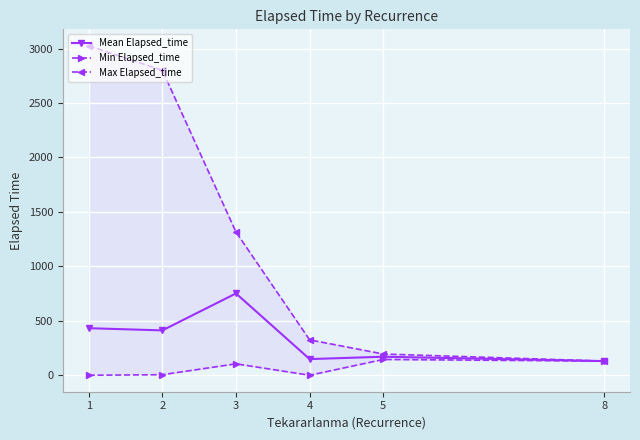

What is the value of the Mean Elapsed_time point at the 1st from the left?

432.1